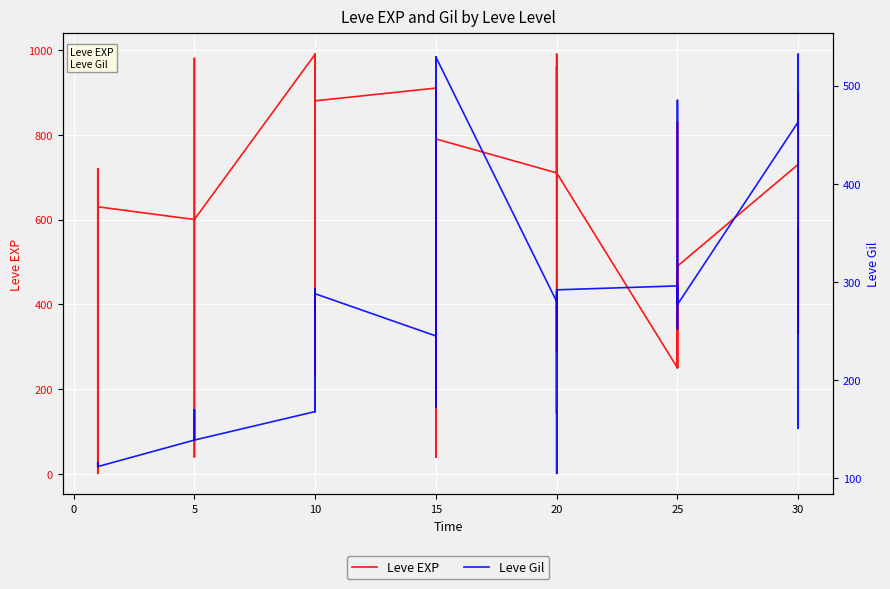

Between 25 and 14, which series saw the biggest shift?

Leve EXP